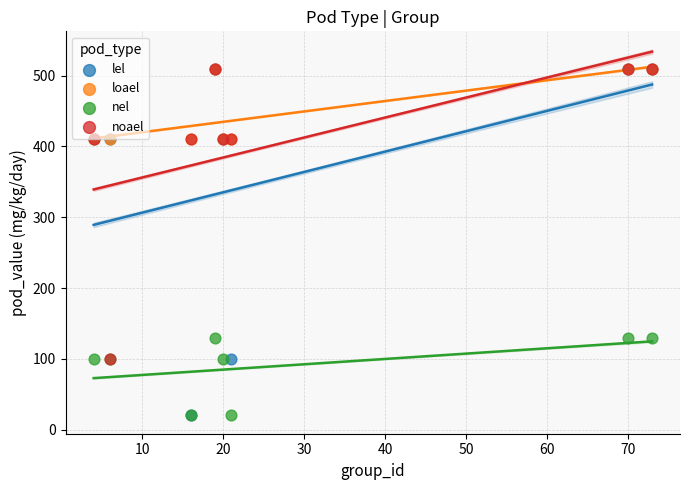

Which series has the largest Y range (max minus min)?

lel